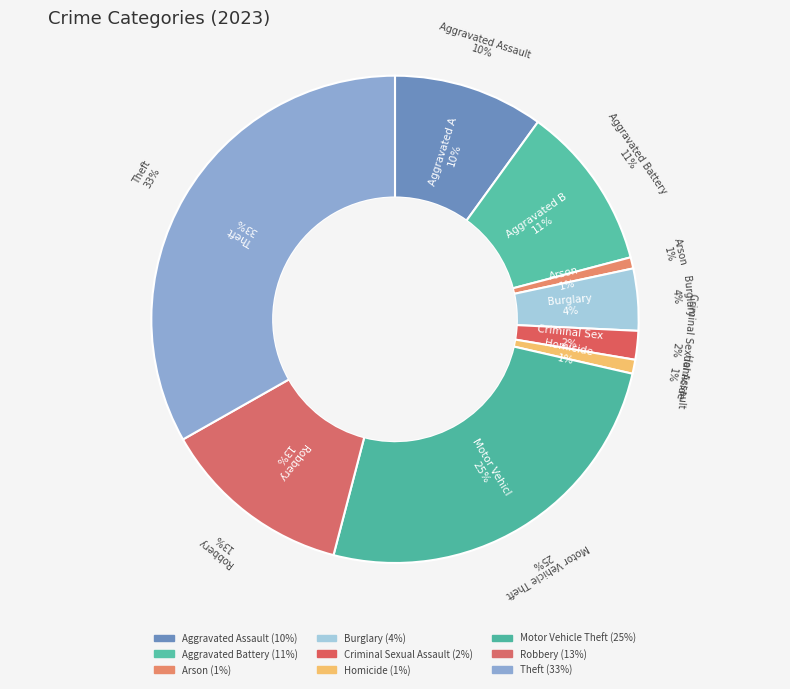

Is there any slice that represents more than half of the pie?

No